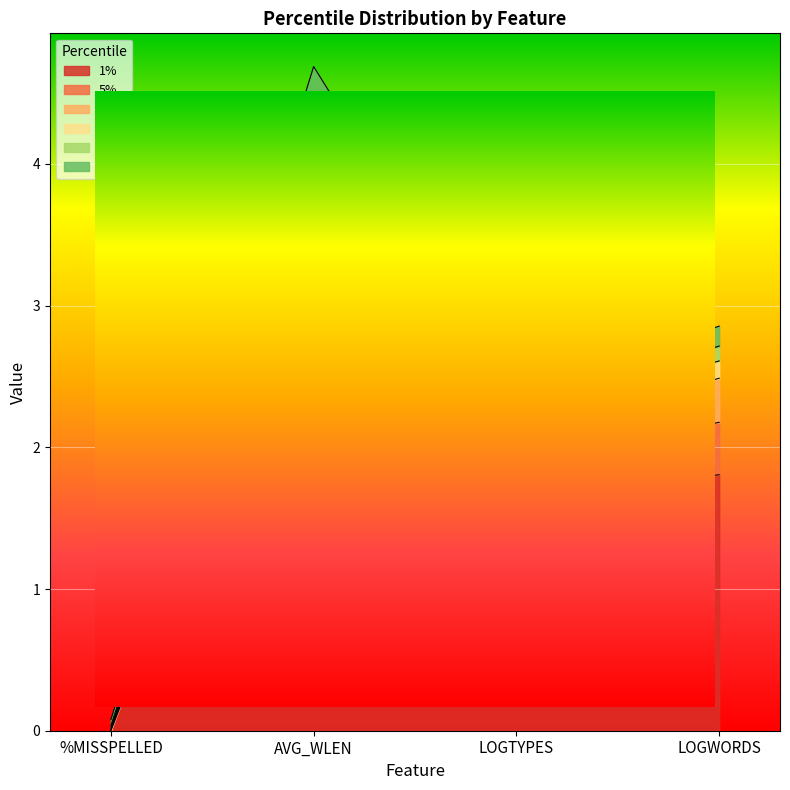

True or false: 75% has more than 1 points higher than both neighbors.

False